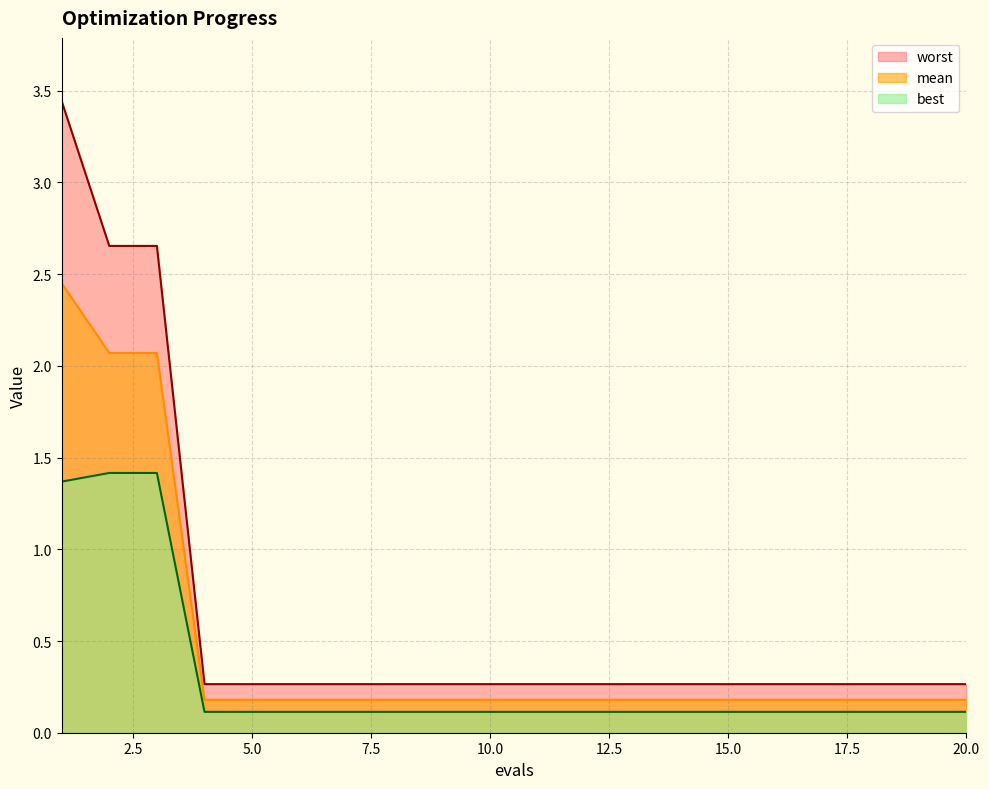

The value of worst at 17 is 0.3. True or false?

True